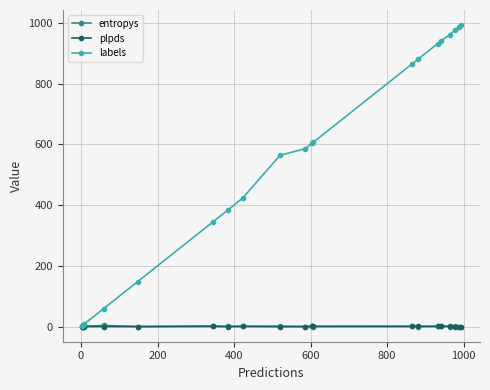

Which series has the largest range (max minus min)?

labels